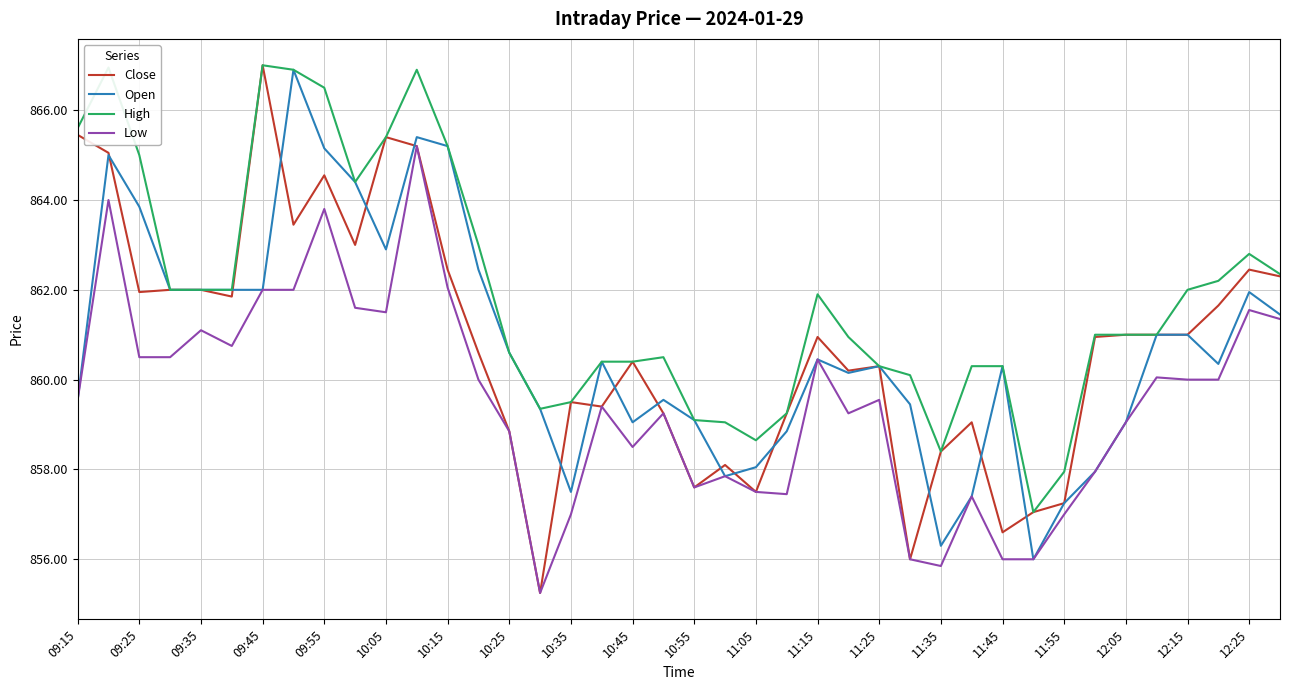

What is the maximum value for High?

867.0